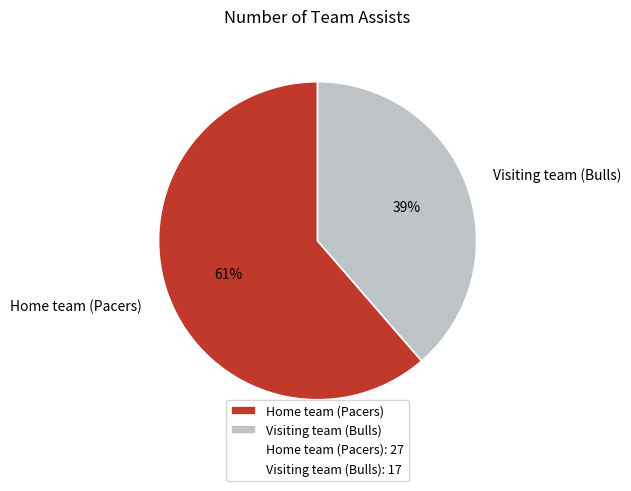

Is there a majority slice in this chart?

Yes